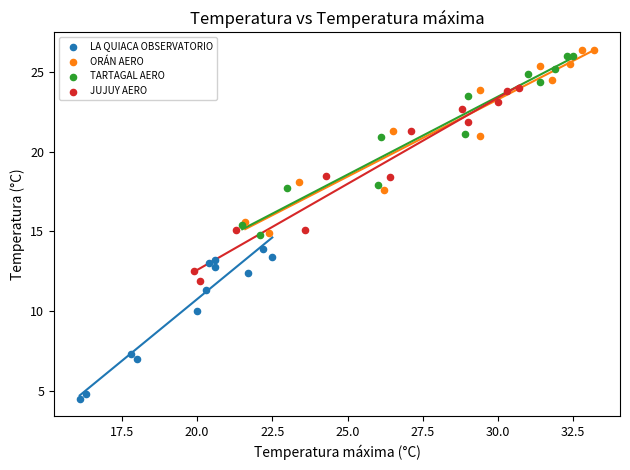

Which series contains the lowest Y value?

LA QUIACA OBSERVATORIO